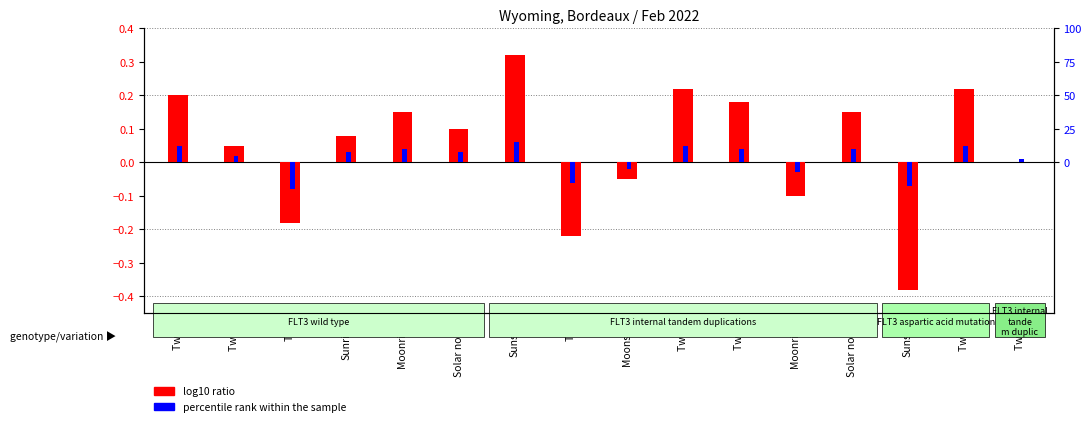

Reading left to right, extract all data points from this chart.

log10 ratio: 0.2	0.1	-0.2	0.1	0.1	0.1	0.3	-0.2	-0.1	0.2	0.2	-0.1	0.1	-0.4	0.2	0.0
percentile rank within the sample: 0.1	0.0	-0.1	0.0	0.0	0.0	0.1	-0.1	-0.0	0.1	0.0	-0.0	0.0	-0.1	0.1	0.0